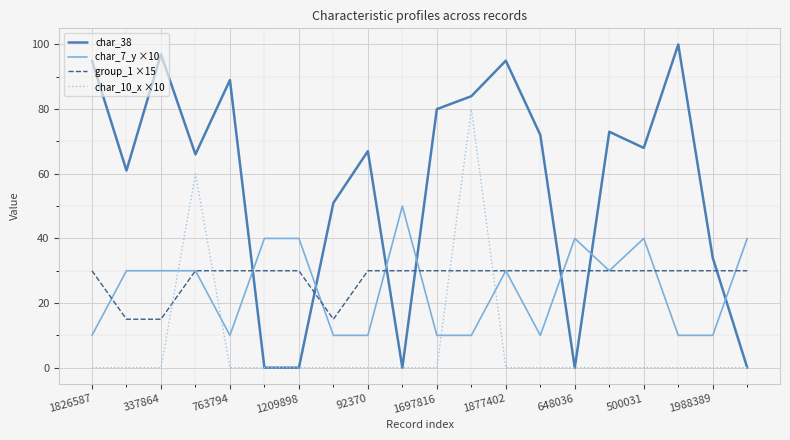

Reading left to right, extract all data points from this chart.

char_38: 95	61	97	66	89	0	0	51	67	0	80	84	95	72	0	73	68	100	34	0
char_7_y ×10: 10	30	30	30	10	40	40	10	10	50	10	10	30	10	40	30	40	10	10	40
group_1 ×15: 30	15	15	30	30	30	30	15	30	30	30	30	30	30	30	30	30	30	30	30
char_10_x ×10: 0	0	0	60	0	0	0	0	0	0	0	80	0	0	0	0	0	0	0	0